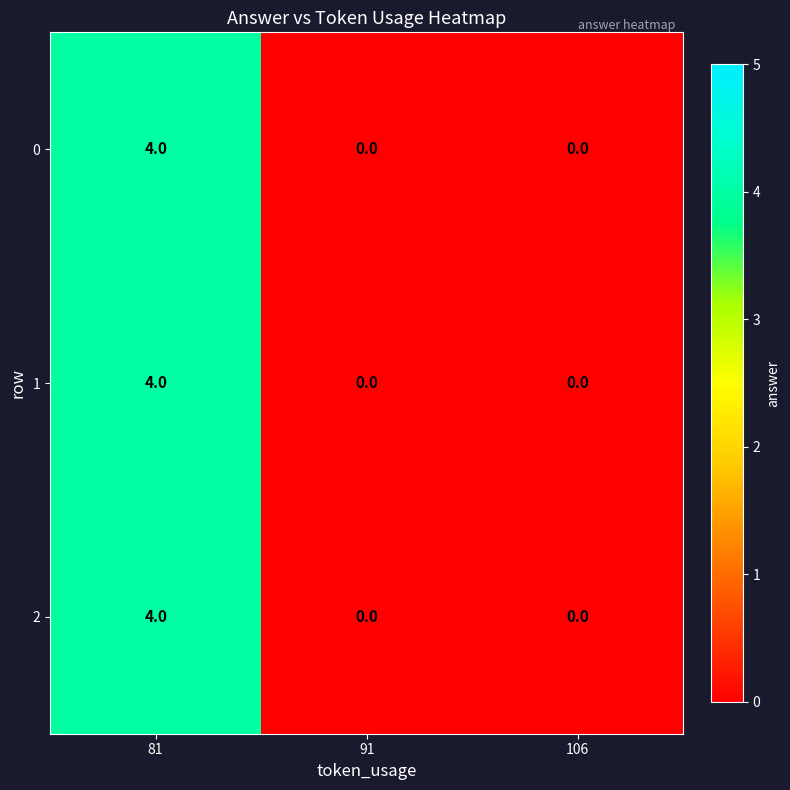

Reading right to left, extract all data points from this chart.

0: 106=0	91=0	81=4
1: 106=0	91=0	81=4
2: 106=0	91=0	81=4